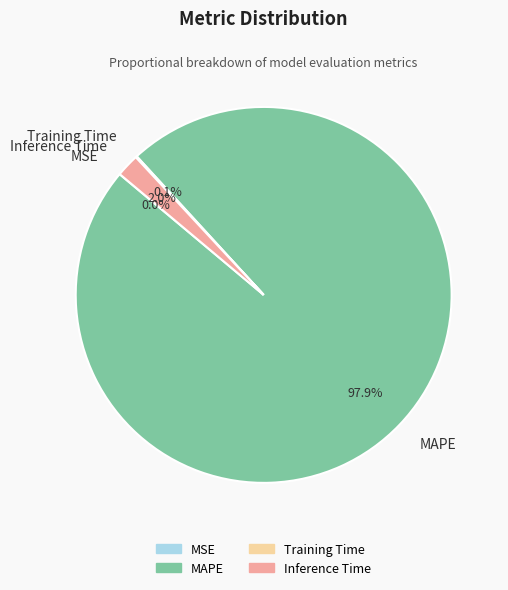

The MAPE slice represents 90% of the pie. True or false?

False